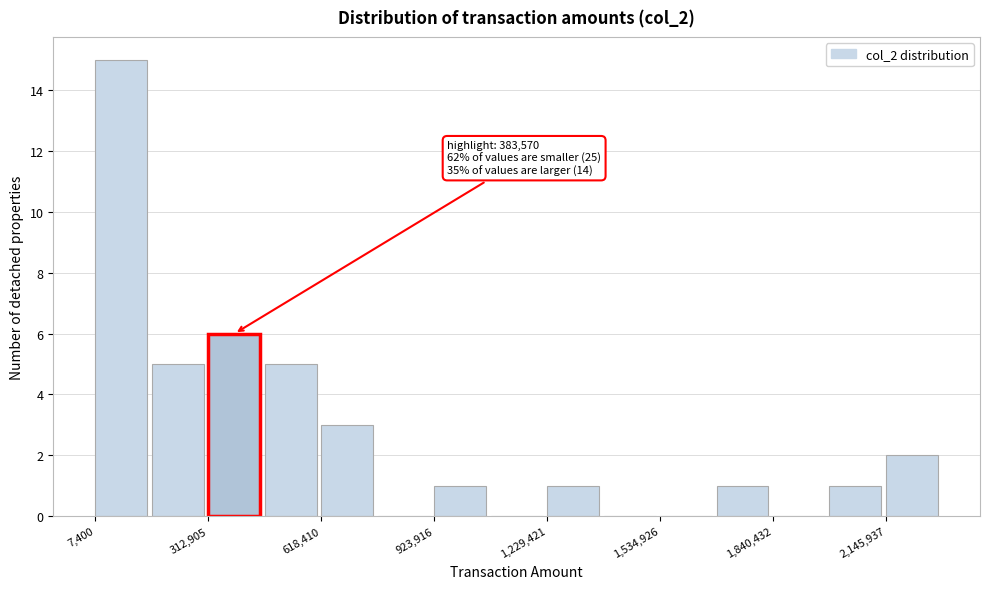

Read against the x-axis, roughly where is the centre of the tallest bar?

100000